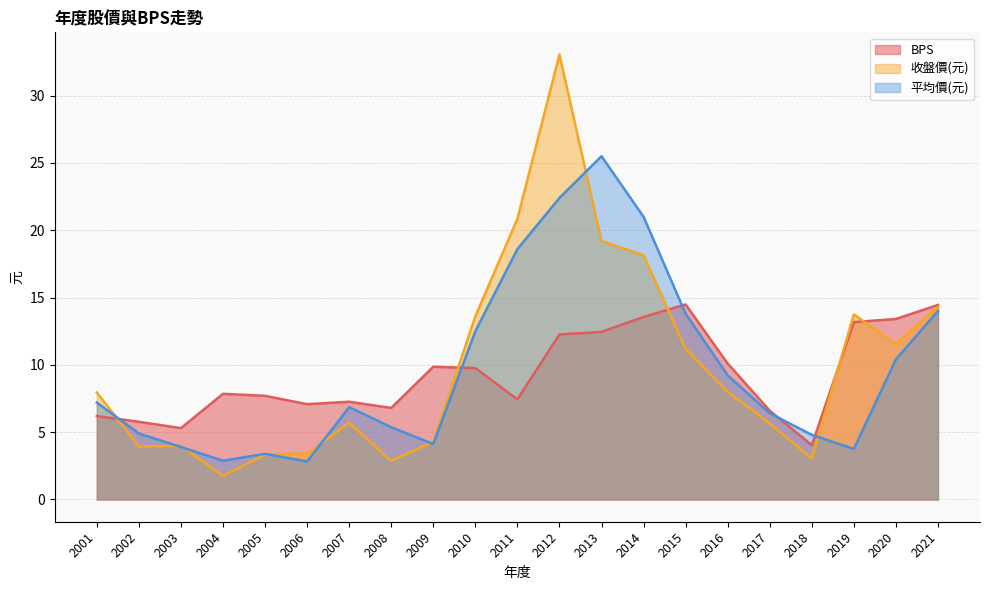

Where do 平均價(元) and BPS first cross each other?

2001 and 2002